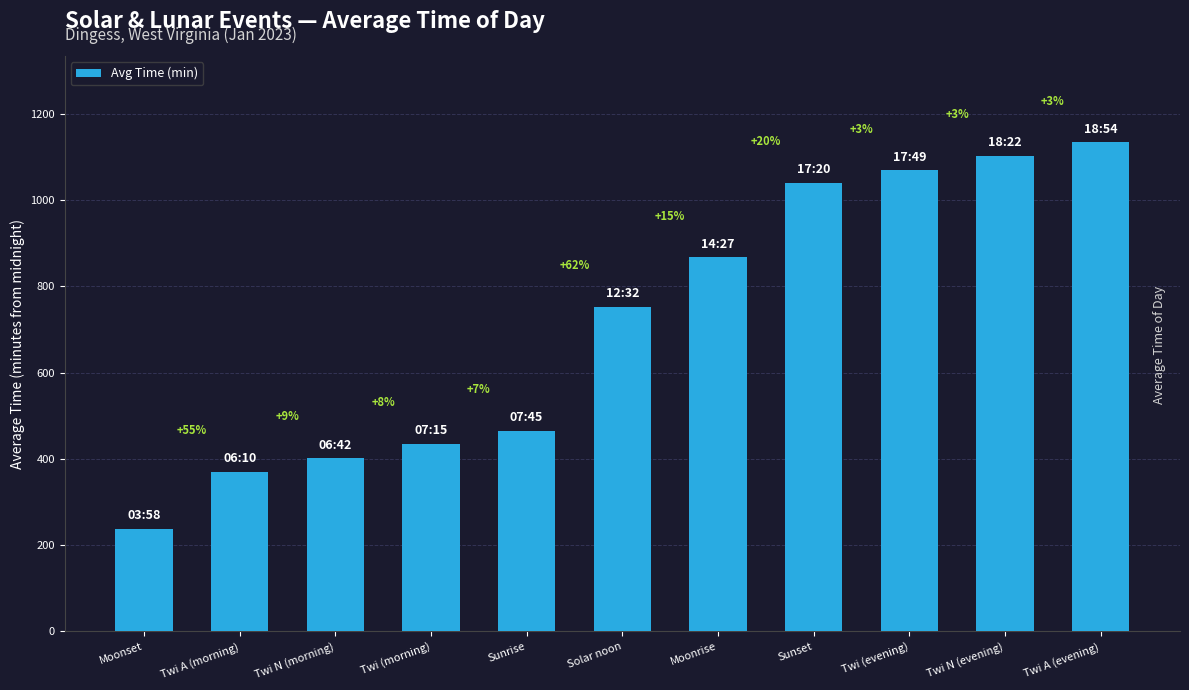

How many bars are there in total?

11